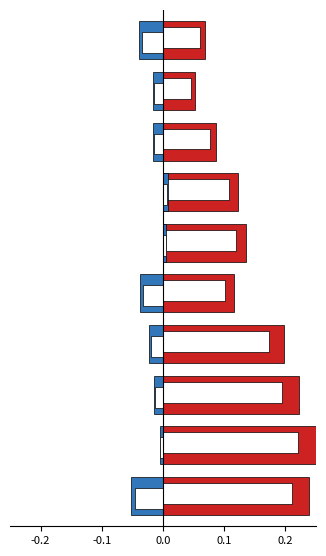

Rank the series by their average value, from lowest to highest.

Operating Income or Loss, Gross Profit